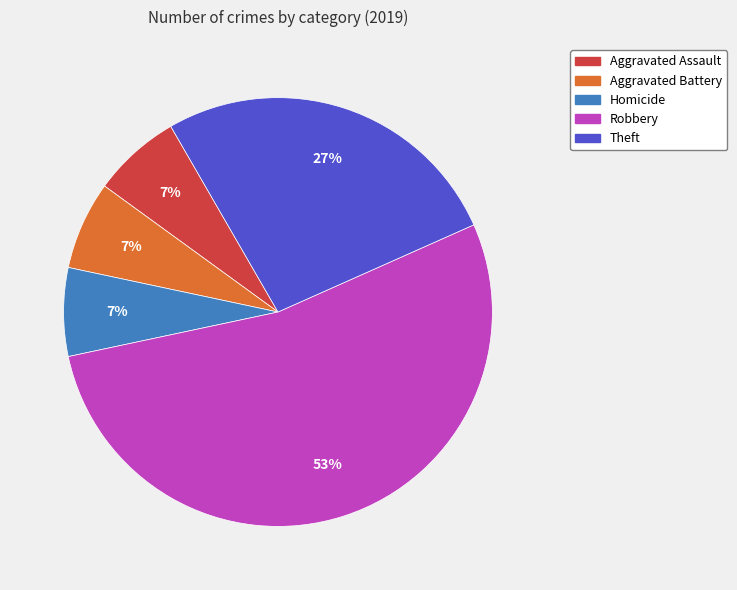

How many segments does this pie chart have?

5